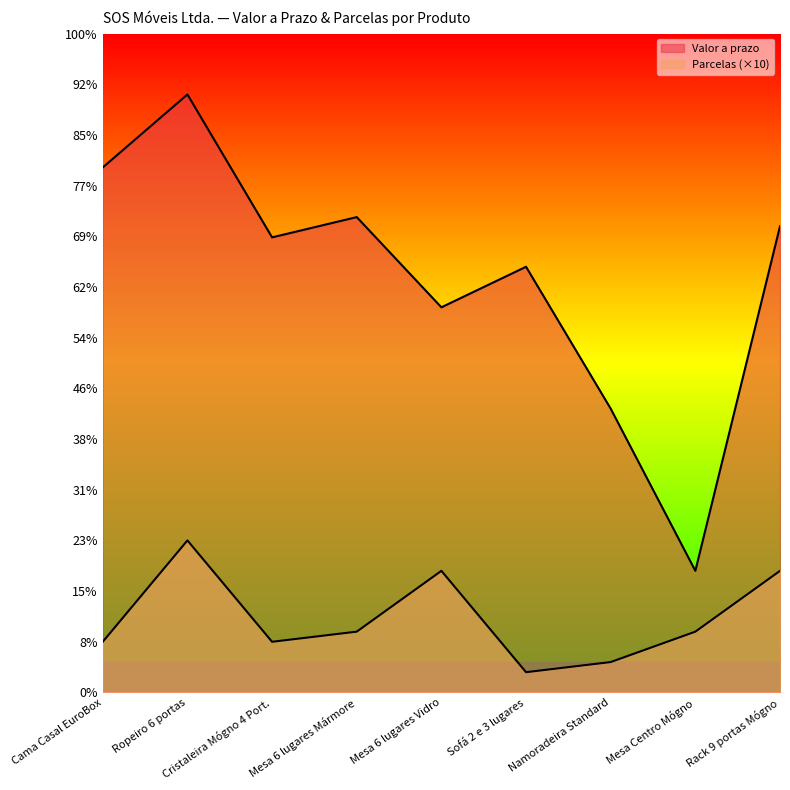

How many data points in Valor a prazo are less than 449?

4